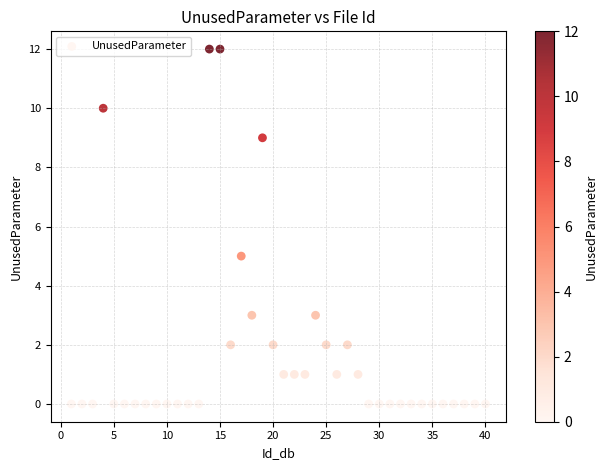

What Y value in the scatter plot is closest to 6?

5